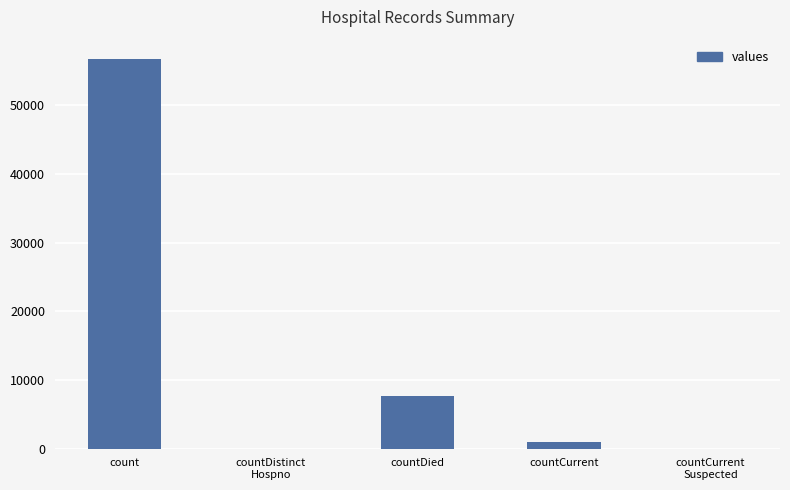

Reading right to left, extract all data points from this chart.

0	946	7659	0	56740